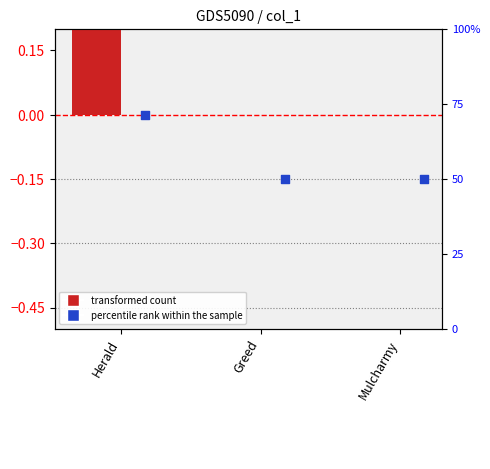

Which series has the largest total across all categories?

transformed count